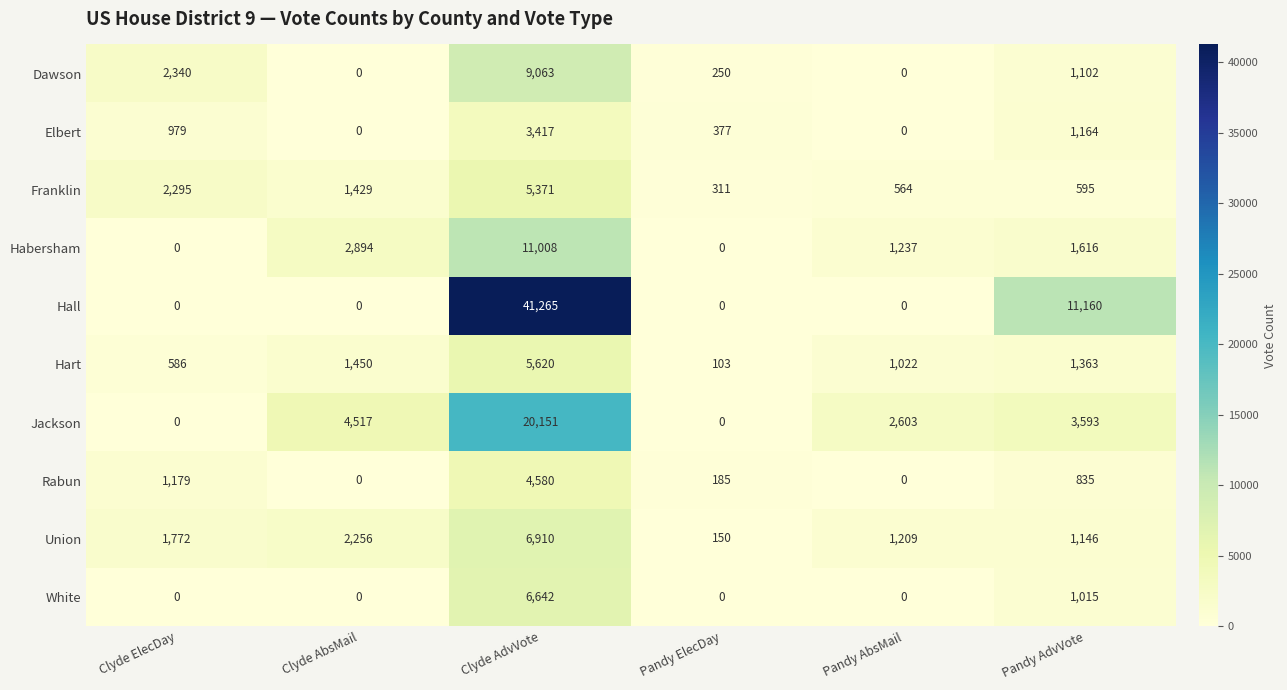

Which series changed the most between Pandy ElecDay and Pandy AdvVote?

Hall